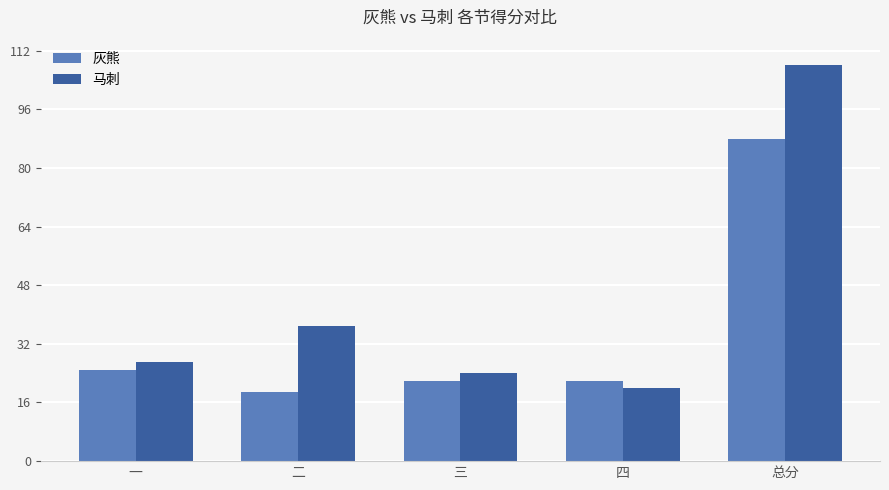

What is the difference between the highest and lowest values at 一?

2